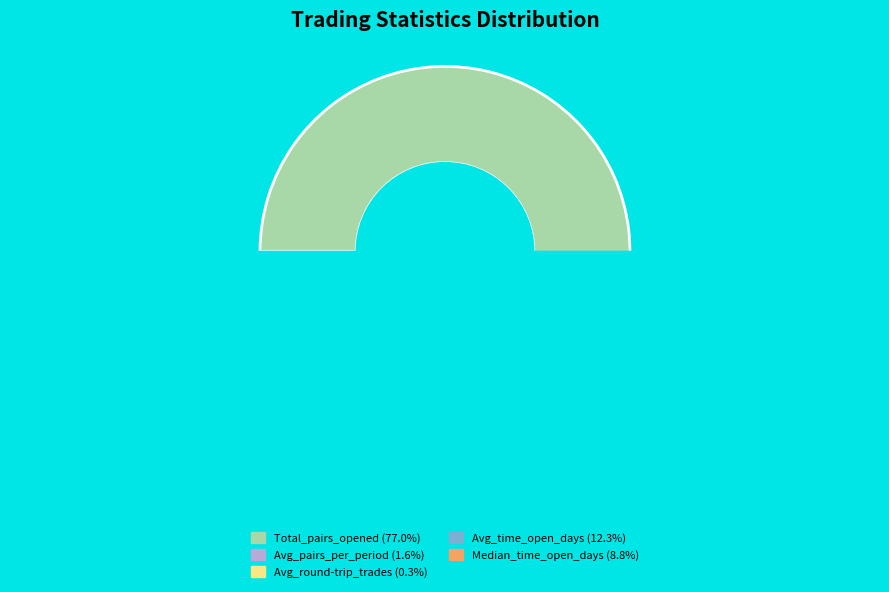

To the nearest percent, what portion does Avg_time_open_days represent?

12%